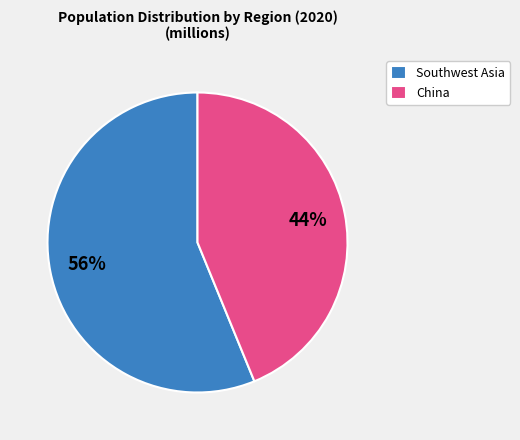

Is the sum of Southwest Asia and China greater than half?

Yes